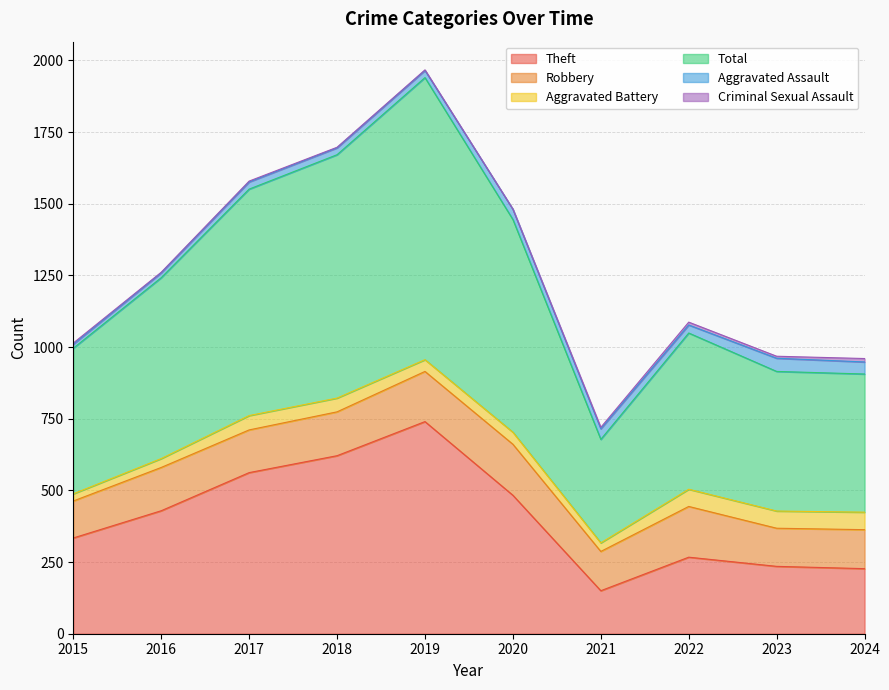

What is the value of the Total point at the 5th from the left?

984